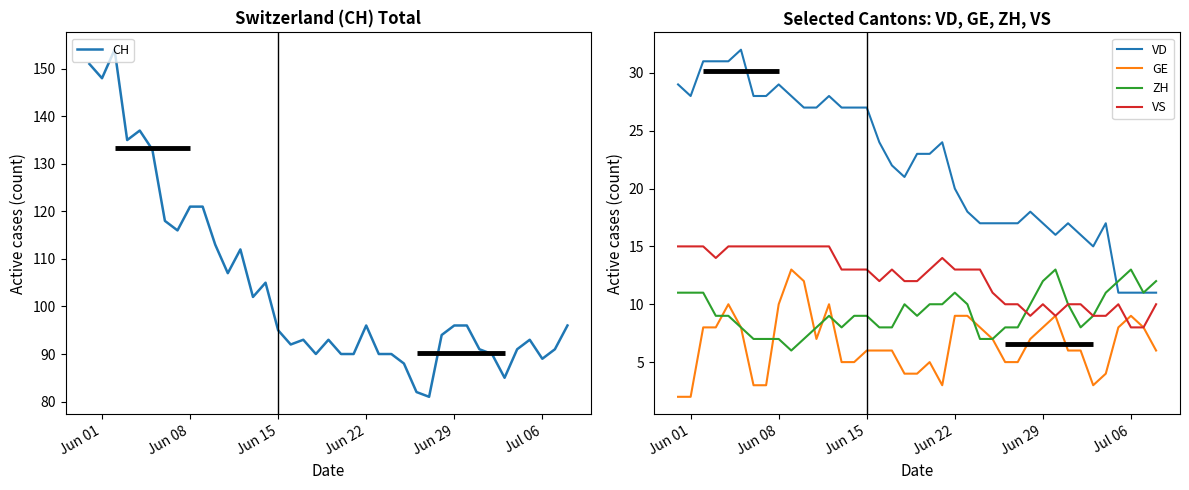

True or false: VS and VD cross at least once.

False